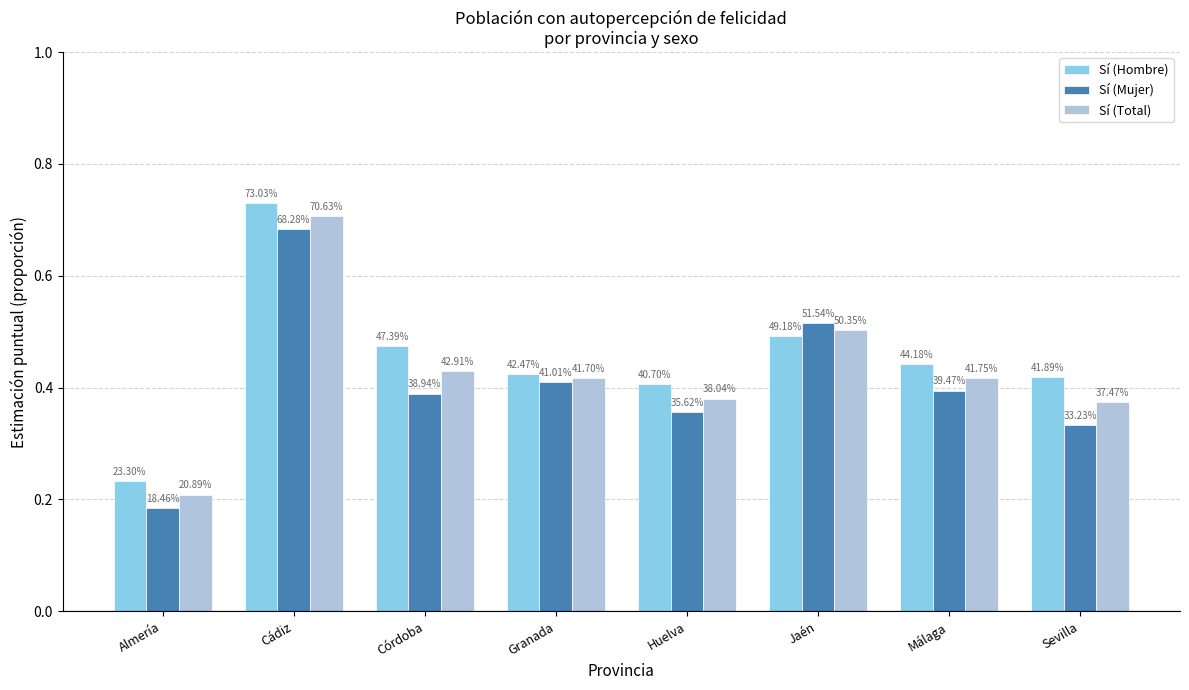

Which has a higher value, Córdoba or Cádiz?

Cádiz